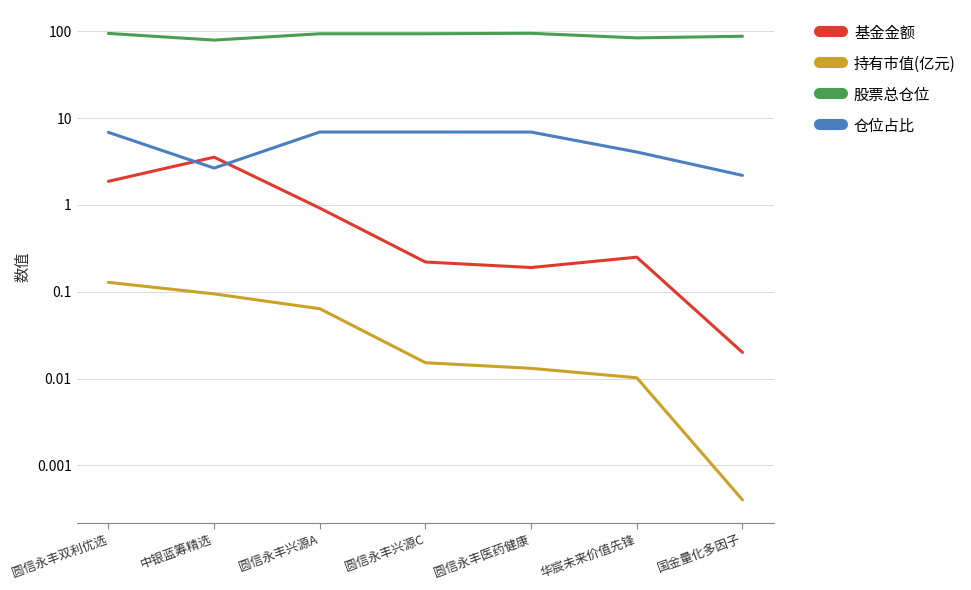

True or false: 仓位占比 and 持有市值(亿元) cross at least once.

False